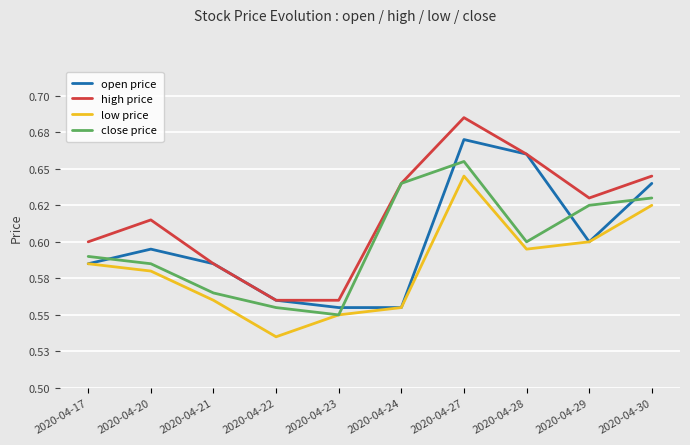

What is the total value across all series at 2020-04-30?

2.5